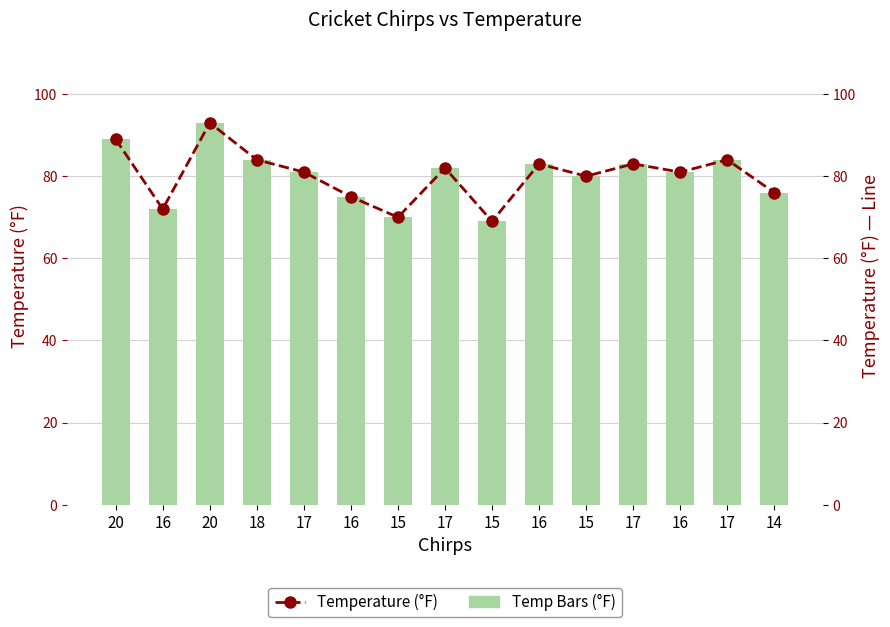

Count the number of categories in the chart.

15